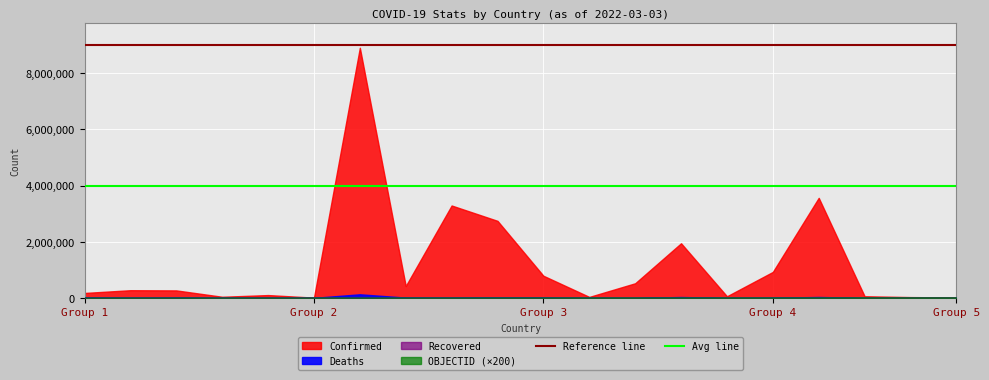

What is the maximum value for Reference line?

9000000